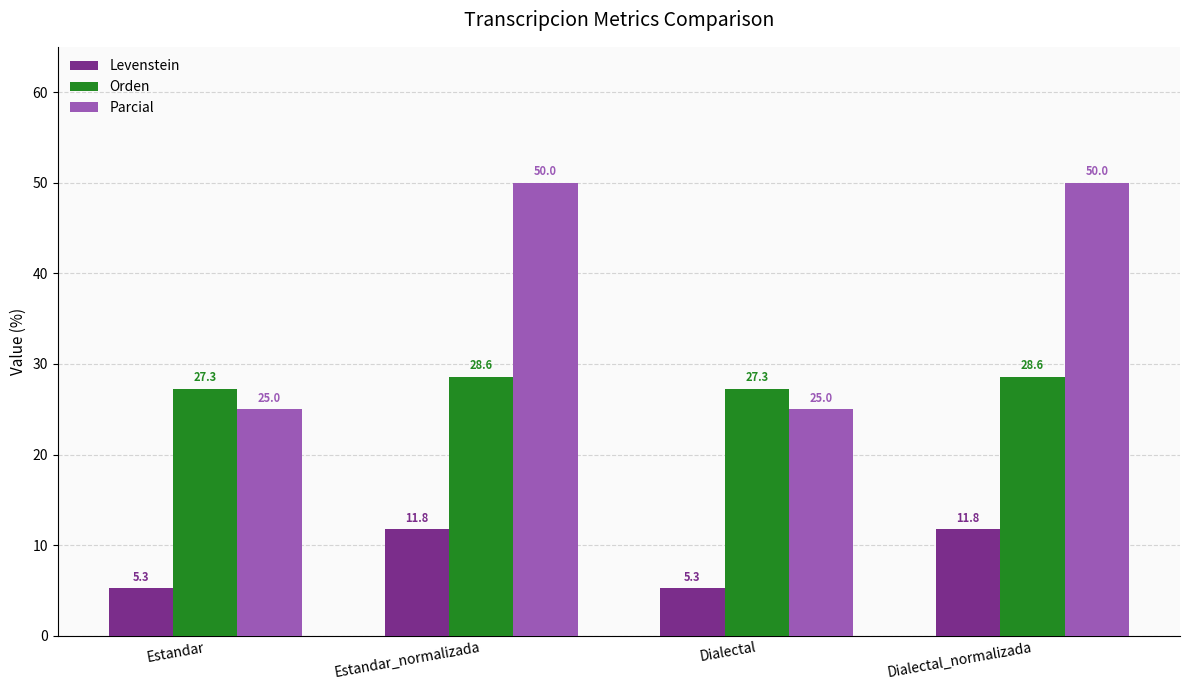

Read the Parcial value at Estandar.

25.0